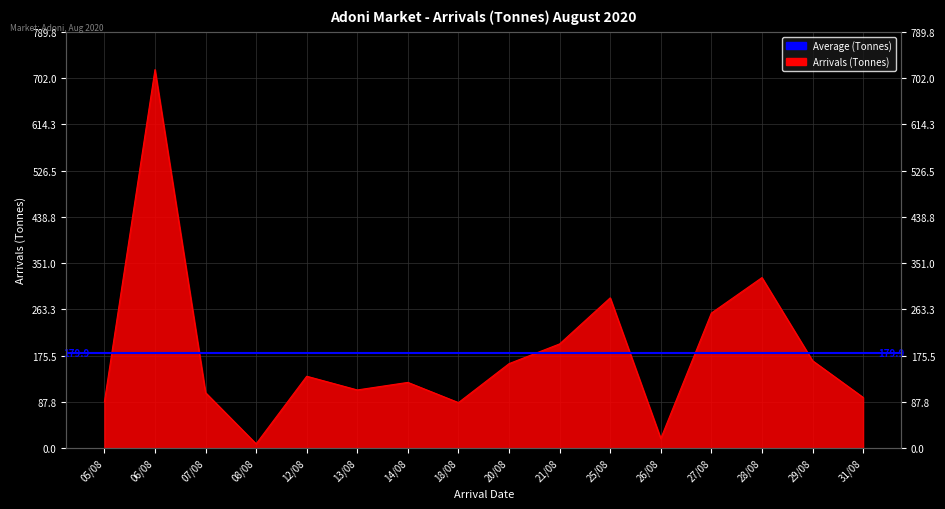

What position from the right is 25/08?

6